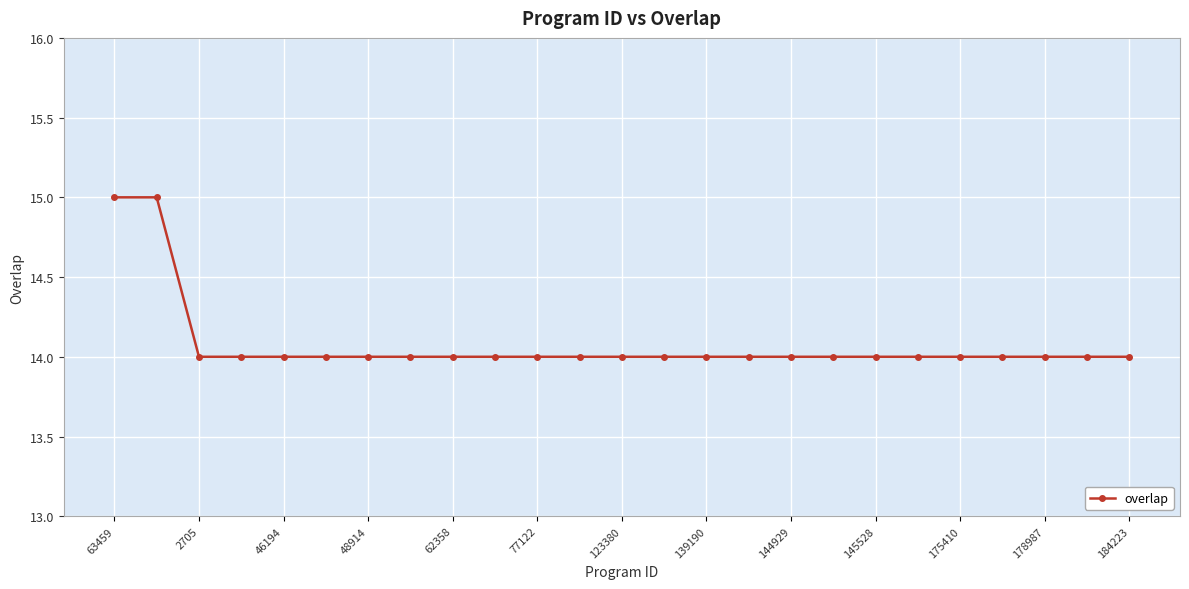

What is the sum of all values?

352